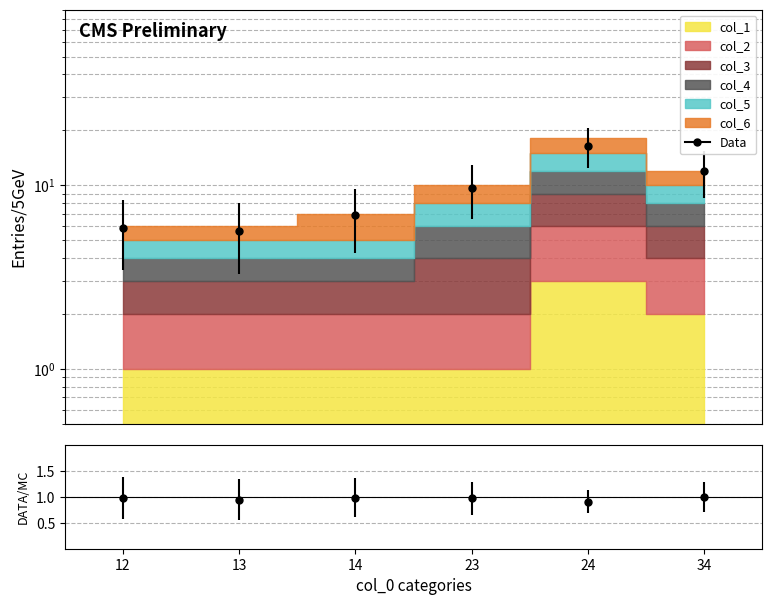

What is the difference between the highest and lowest values at 13?

4.7